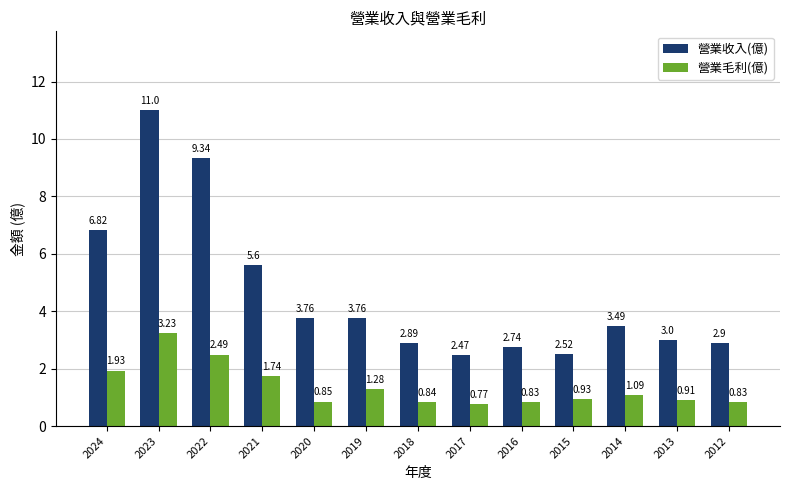

At 2015, list the series in order from smallest to largest.

營業毛利(億), 營業收入(億)